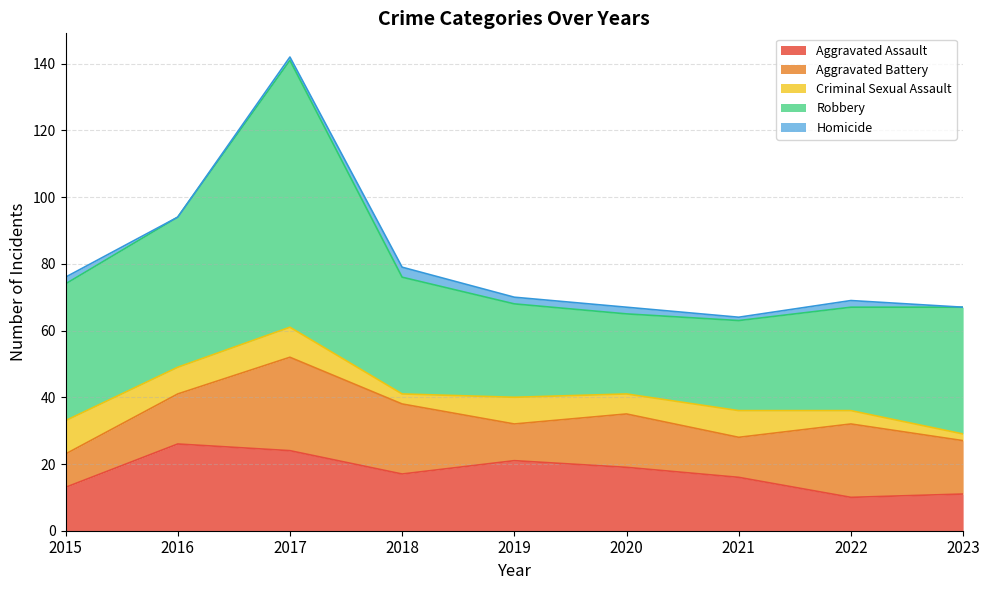

At which label does Aggravated Battery first exceed 16?

2017